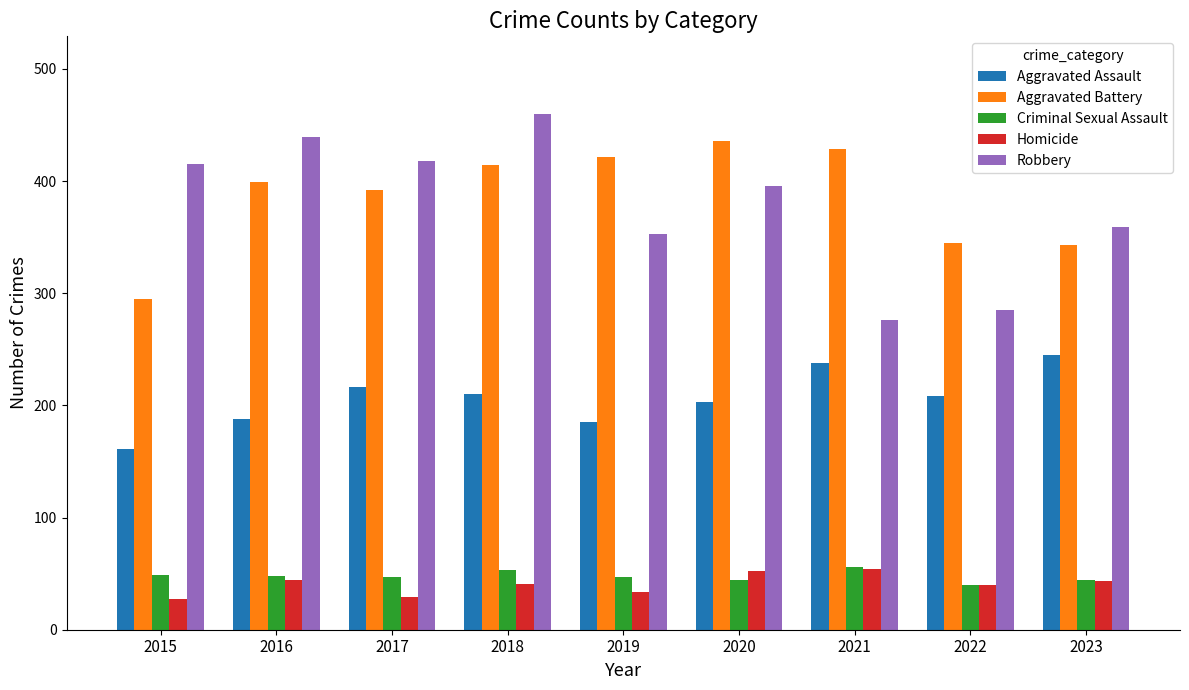

The value of Robbery at 2016 is 92. True or false?

False